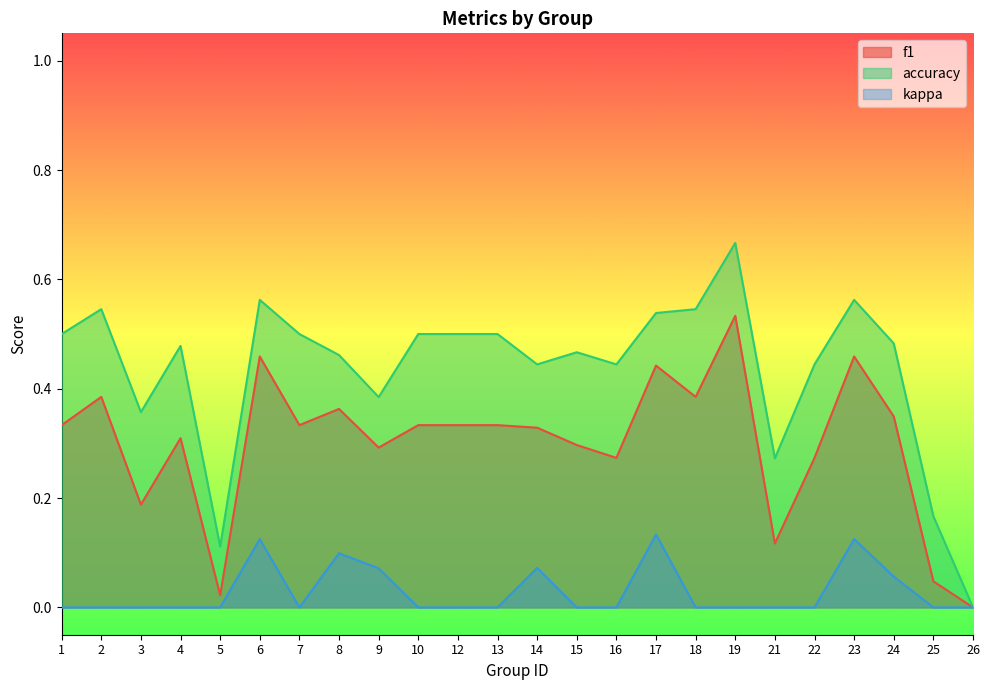

The value of f1 at 10 is 0.3. True or false?

True